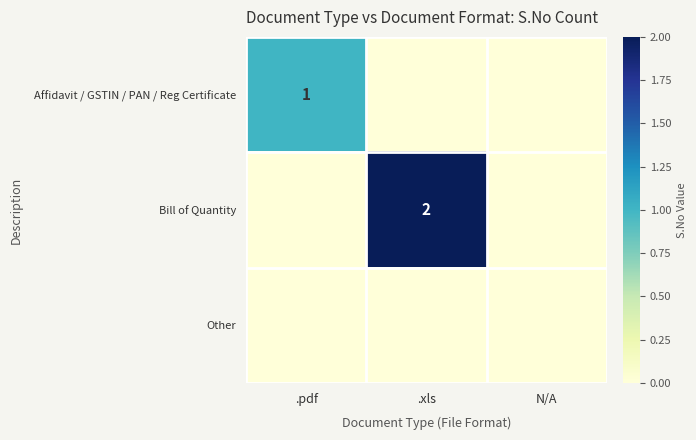

The value of Bill of Quantity at .xls is 1. True or false?

False